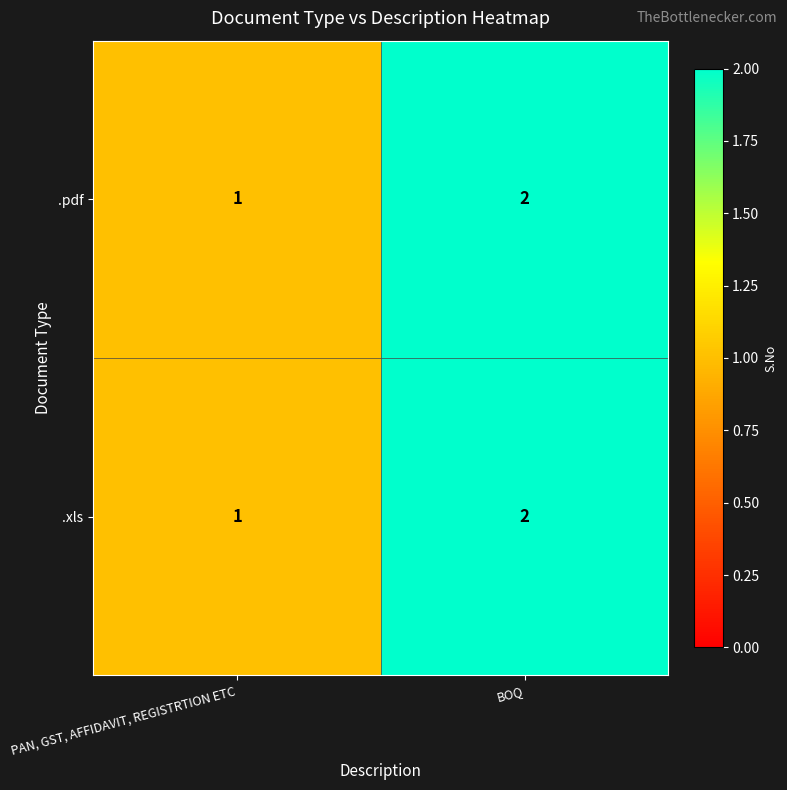

Rank the categories by .pdf value from lowest to highest.

PAN, GST, AFFIDAVIT, REGISTRTION ETC, BOQ